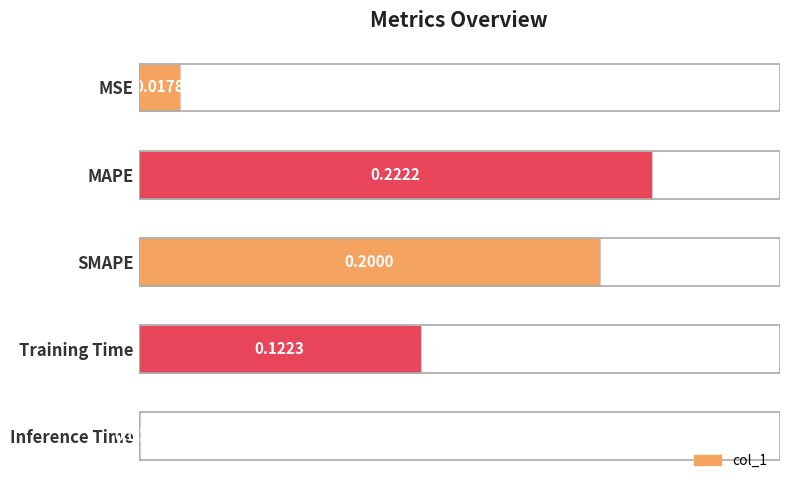

What is the sum of all values?

0.6